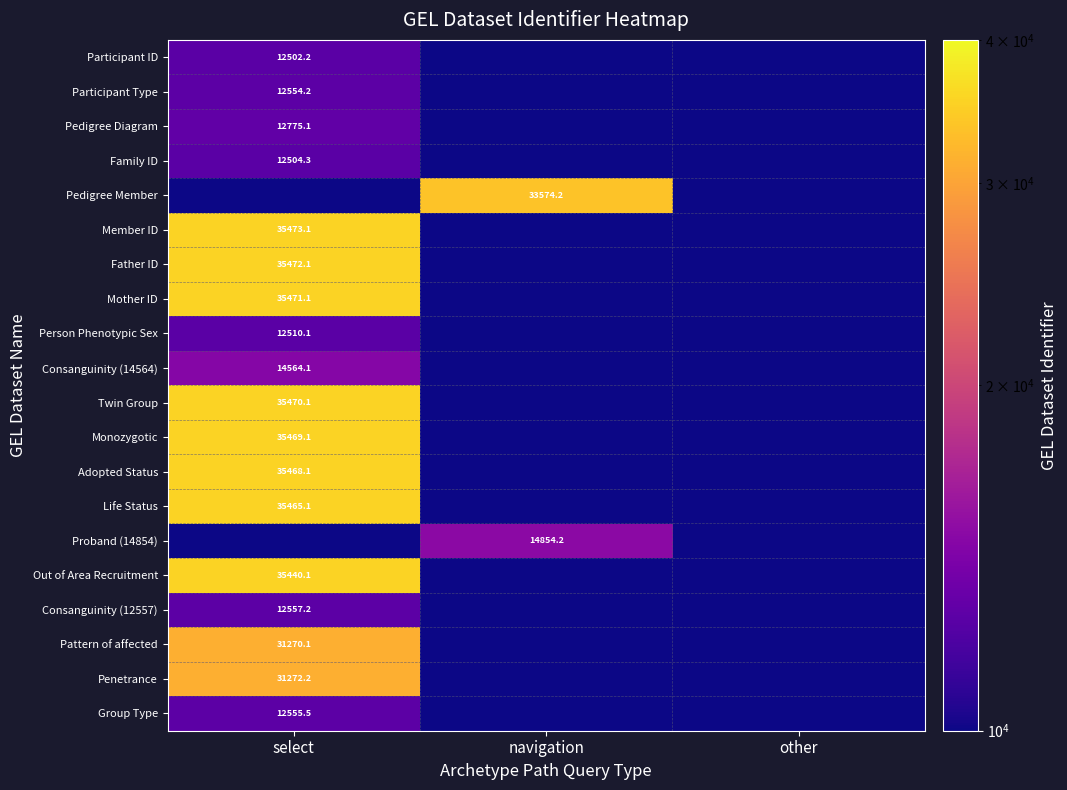

List the labels in order of Life Status value, smallest first.

navigation, other, select